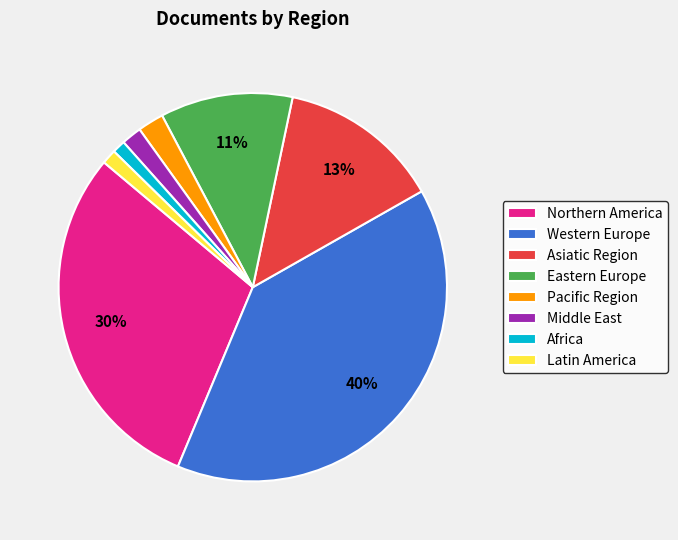

Which category has the biggest portion of the pie?

Western Europe